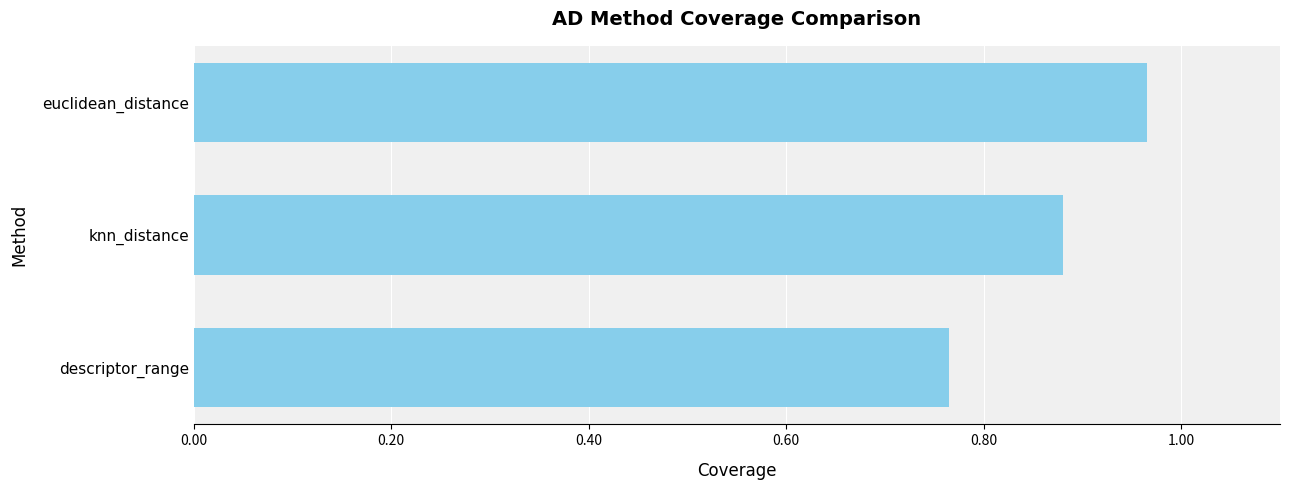

At which label is the value closest to 0?

descriptor_range